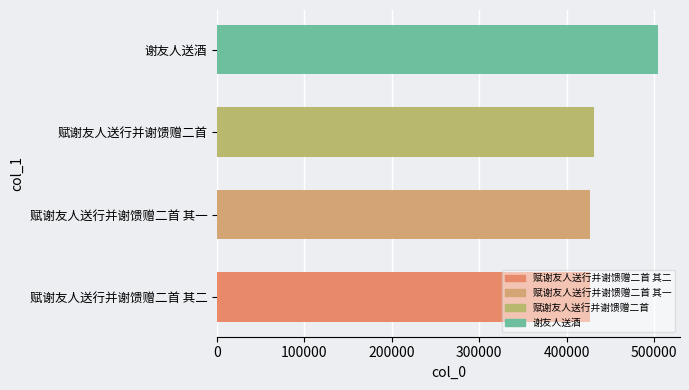

What is the sum of all values?

1788463